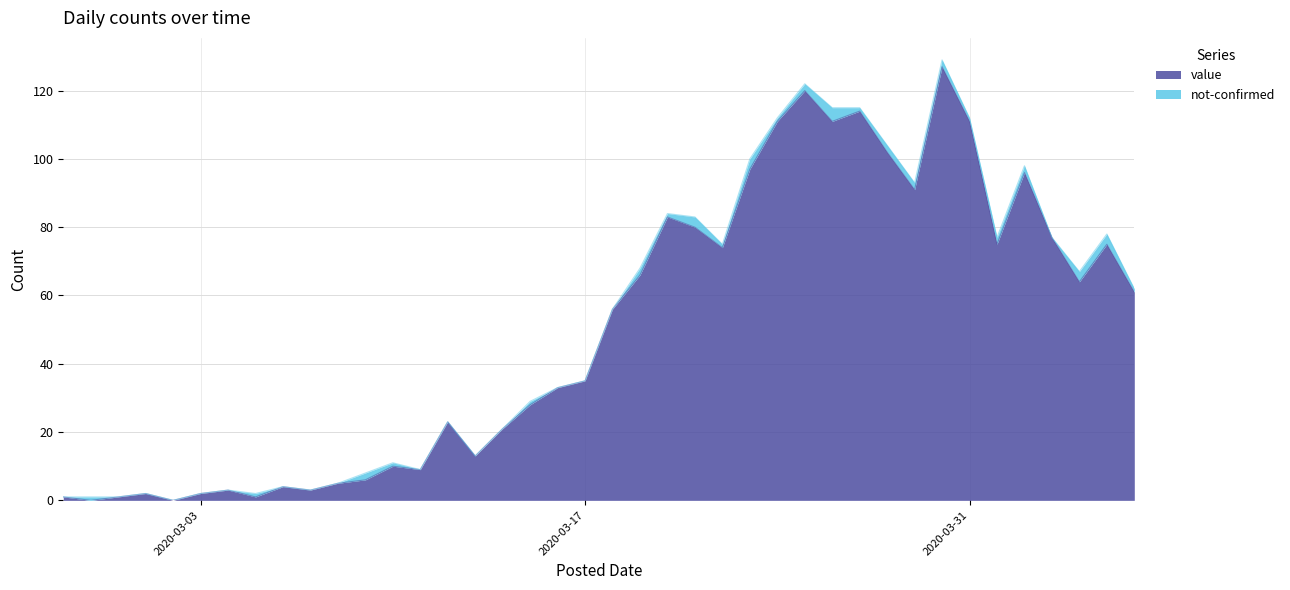

Does the chart display data point markers on the line(s)?

No